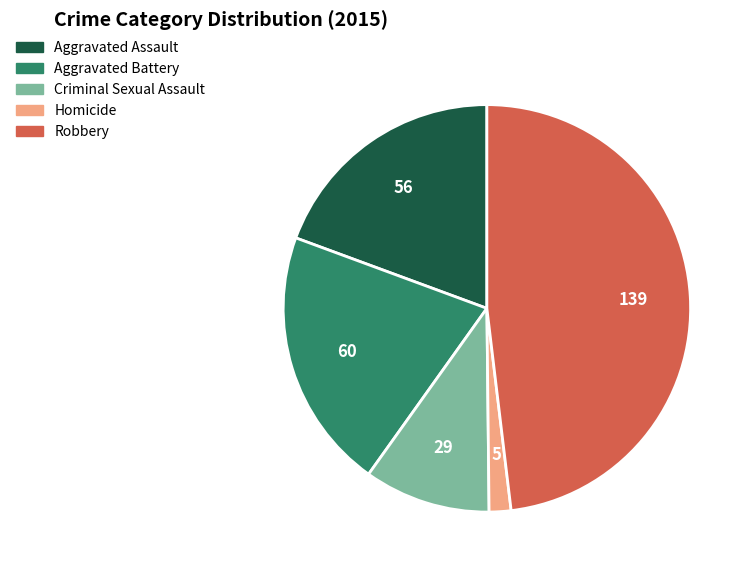

How many segments does this pie chart have?

5